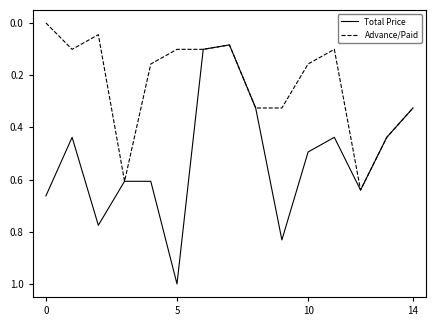

What is the highest value of the Total Price series?

1.0